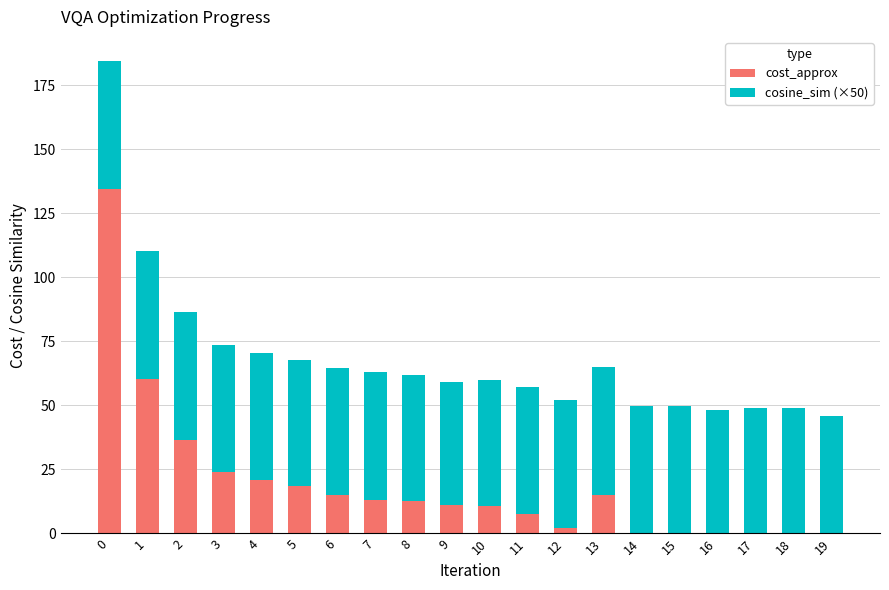

What is the sum of all cost_approx values?

382.2